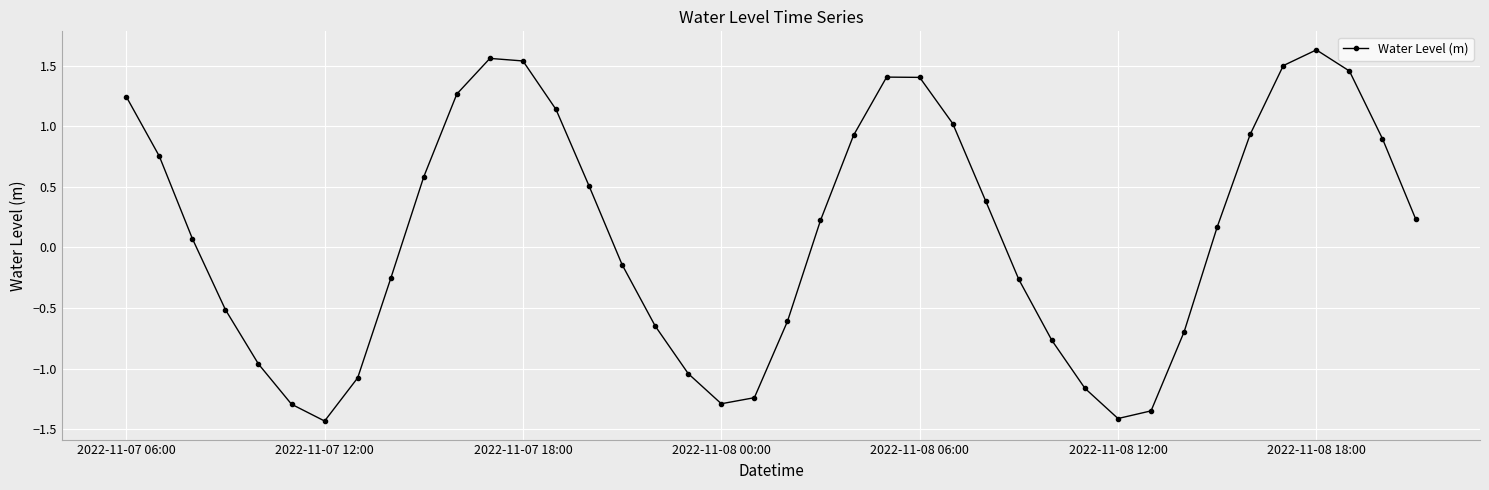

True or false: the data has more than 0 interior local peaks.

True